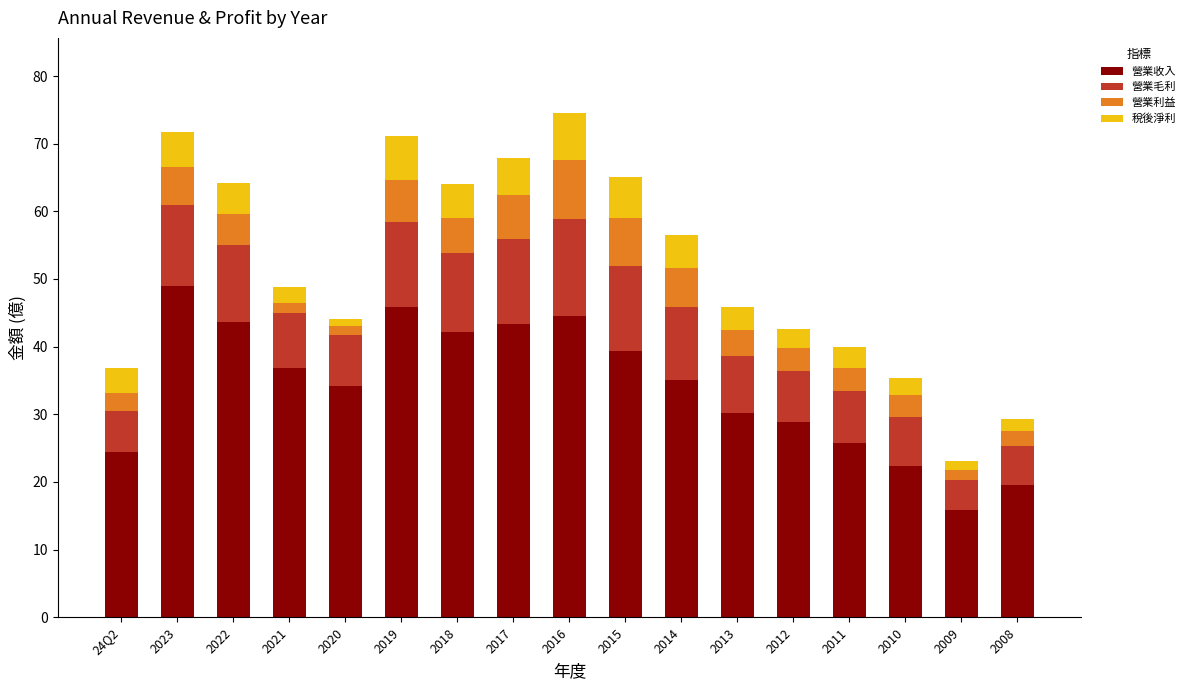

What is the maximum value for 營業收入?

48.9